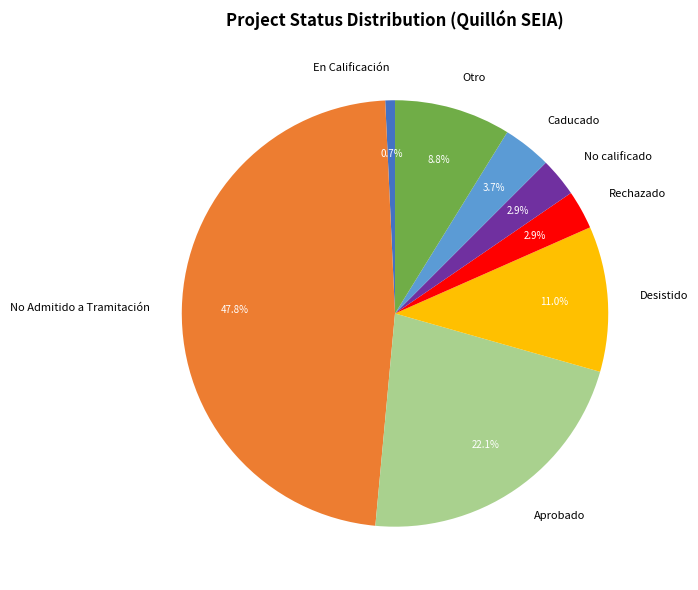

Count the number of slices in the pie.

8